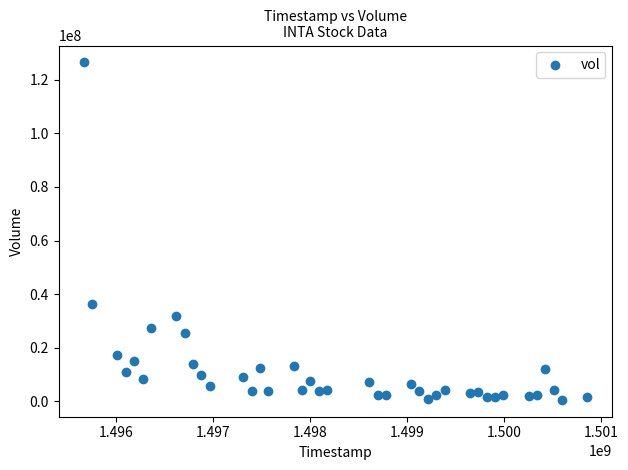

What Y value in the scatter plot is closest to 63506850?

36249000